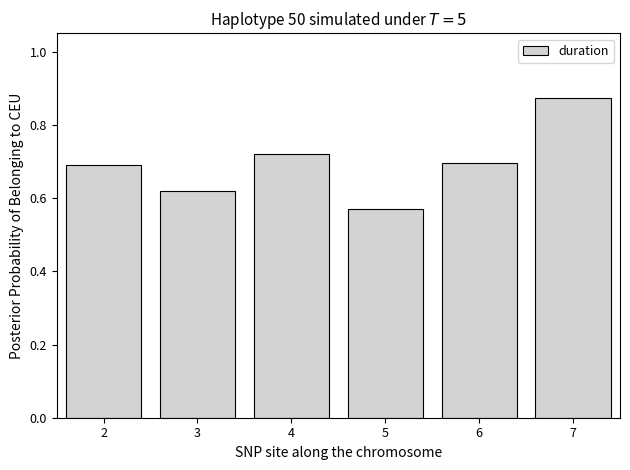

How many distinct data groups are displayed?

1